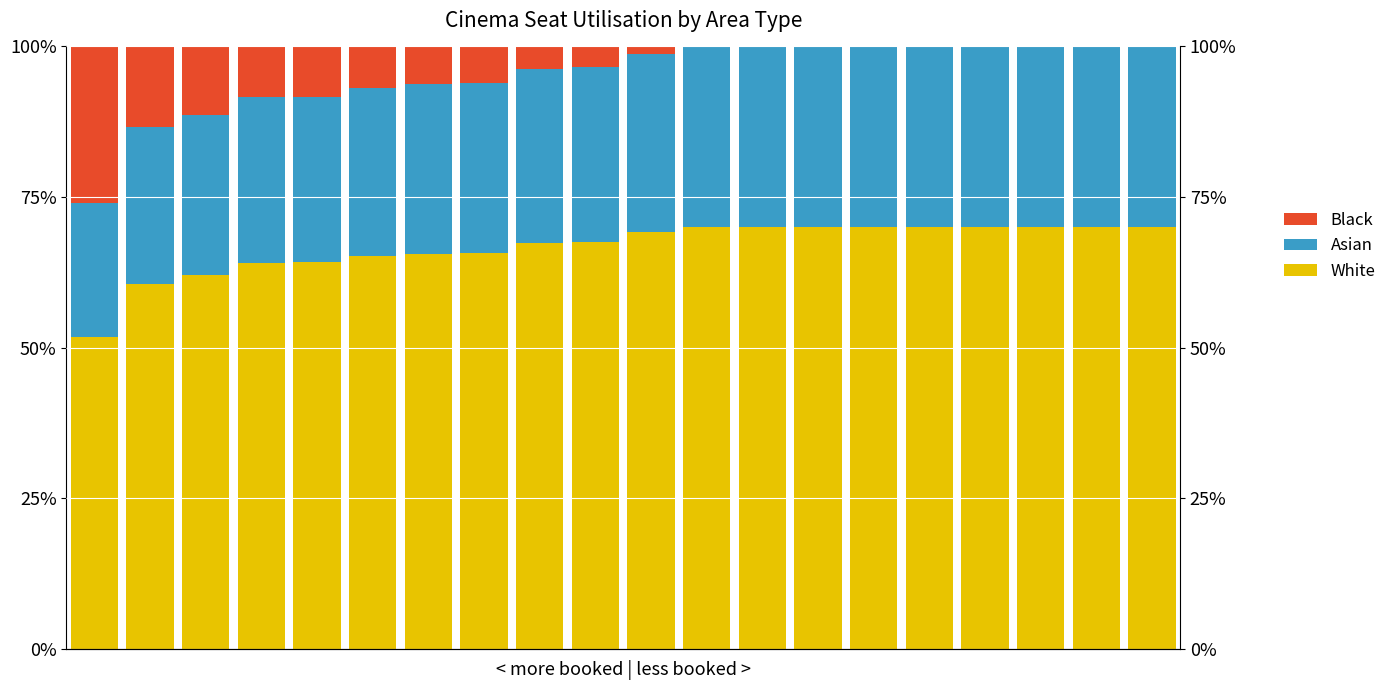

Is it true that Asian equals 0.4 at 8?

False